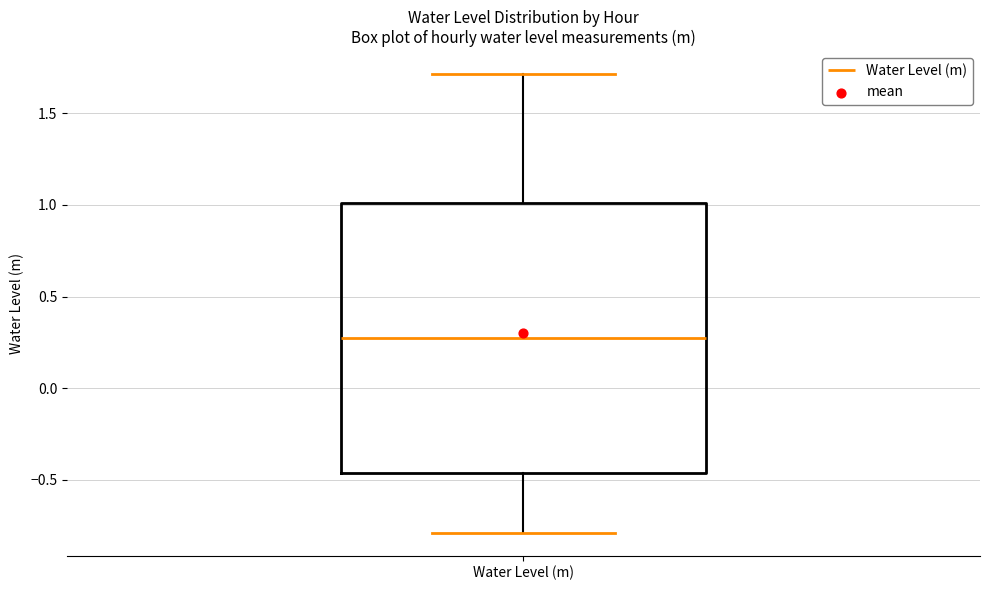

Where does the lower whisker of the box for Water Level (m) end on the y-axis? The values are not printed on the chart, so give them approximately, as read against the axis.

-0.80